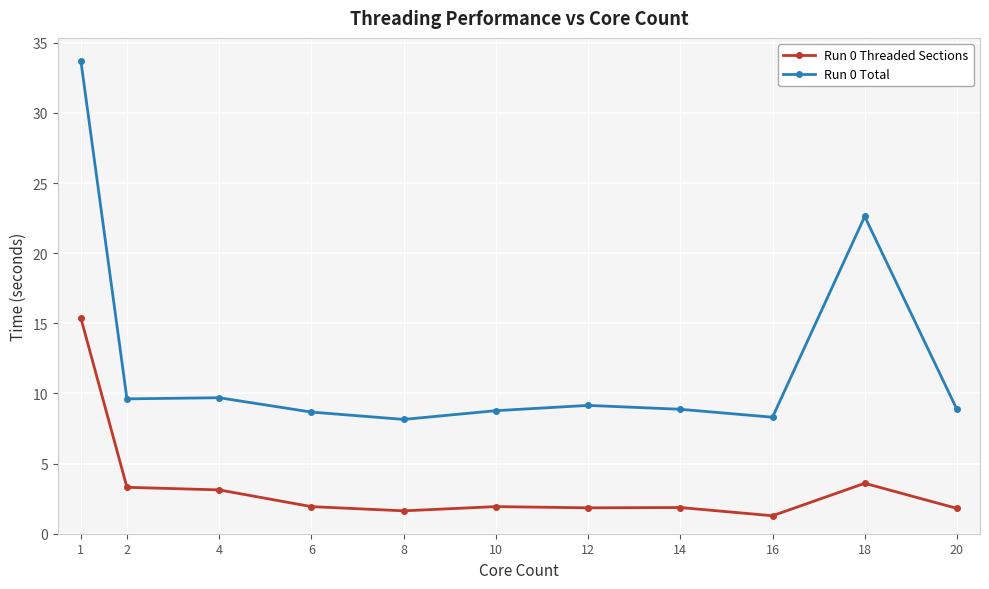

List the series in order of their overall mean, highest first.

Run 0 Total, Run 0 Threaded Sections